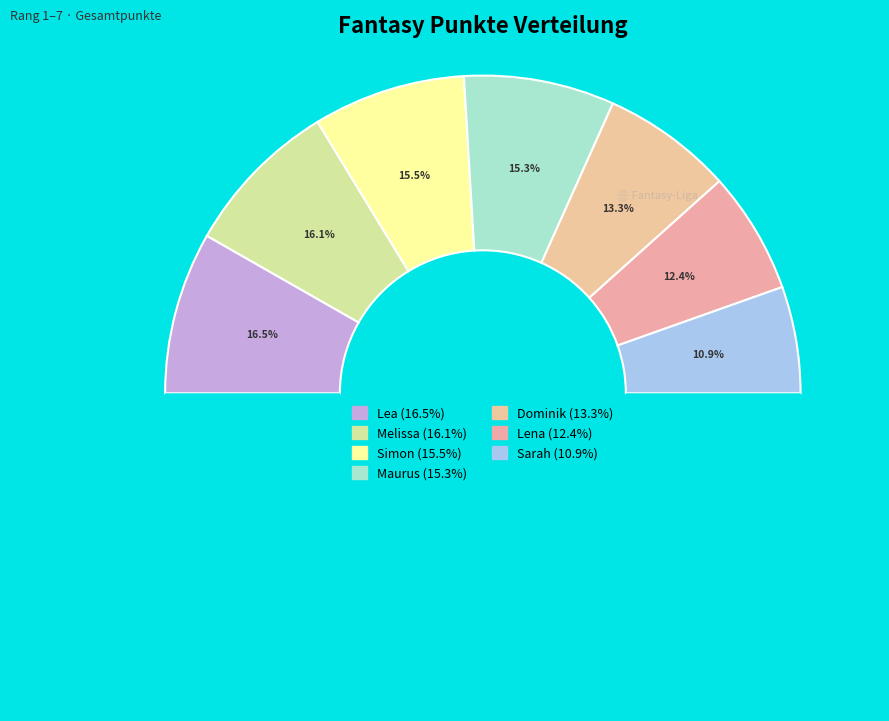

To the nearest percent, what portion does Maurus represent?

15%